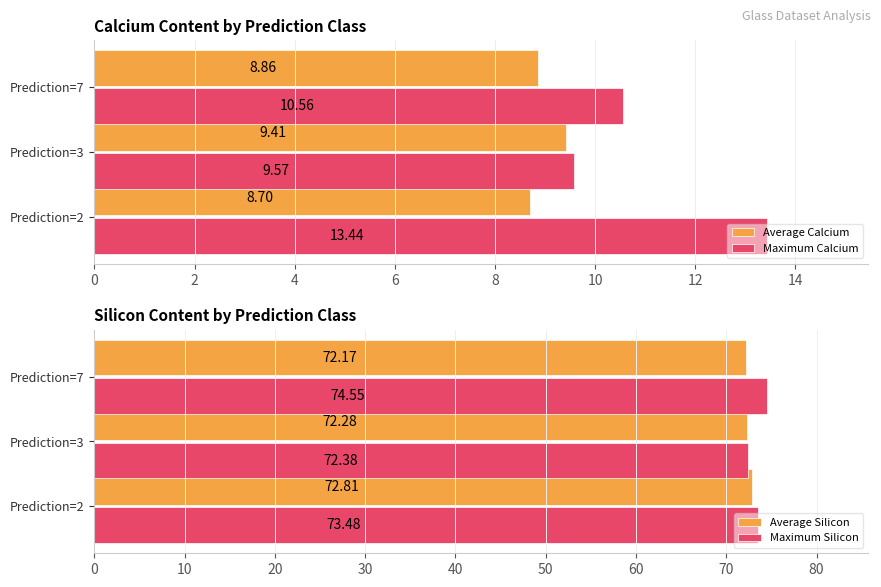

Which series has the largest total across all categories?

Maximum Silicon